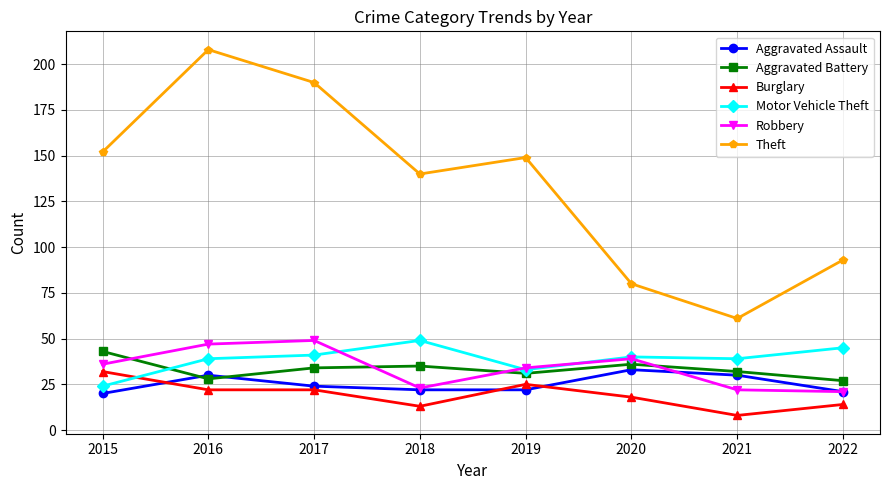

True or false: Aggravated Assault and Motor Vehicle Theft cross at least once.

False